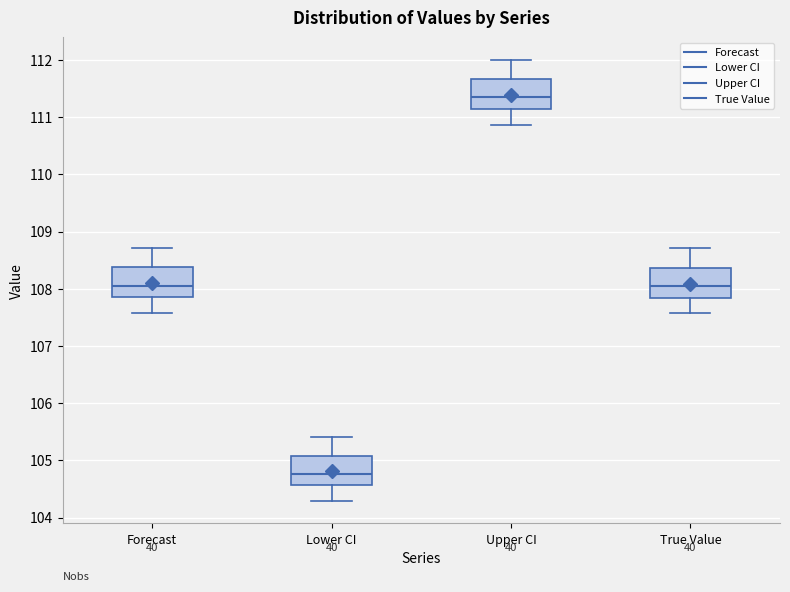

Reading left to right, read every box against the y-axis: the position of its median line, the range the box covers, and the ends of its whiskers. The values are not printed on the chart, so give them approximately, as read against the axis.

Forecast: median 108.1, box 107.9 to 108.4, whiskers 107.6 to 108.7
Lower CI: median 104.8, box 104.6 to 105.1, whiskers 104.3 to 105.4
Upper CI: median 111.4, box 111.1 to 111.7, whiskers 110.9 to 112.0
True Value: median 108.1, box 107.8 to 108.4, whiskers 107.6 to 108.7